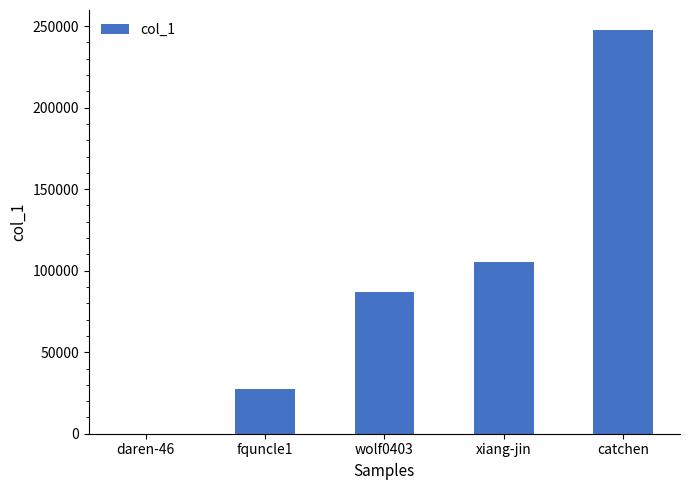

Which category has the highest value across all series?

catchen